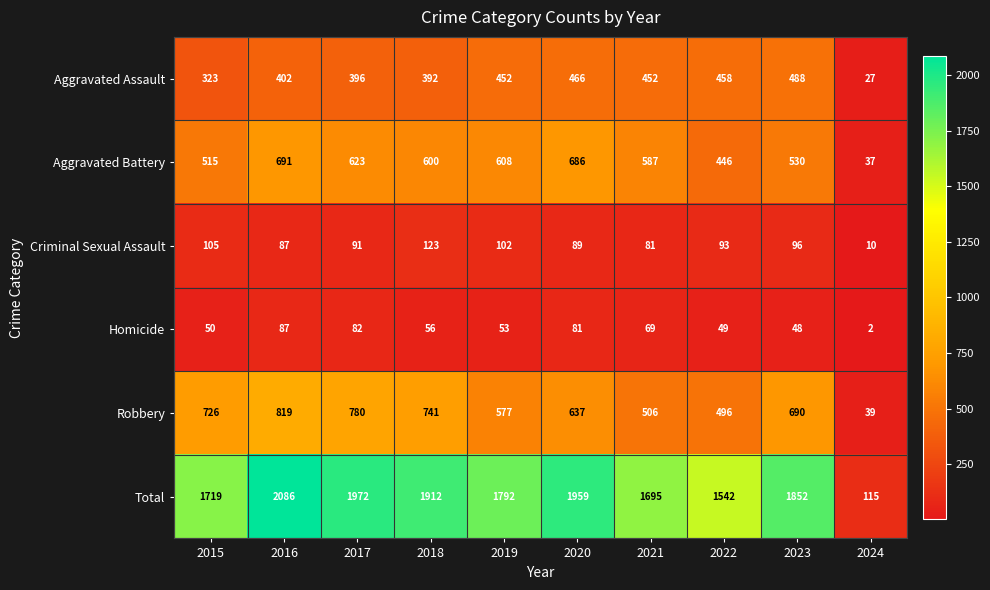

Read the Criminal Sexual Assault value at 2021, to the nearest 5.

80